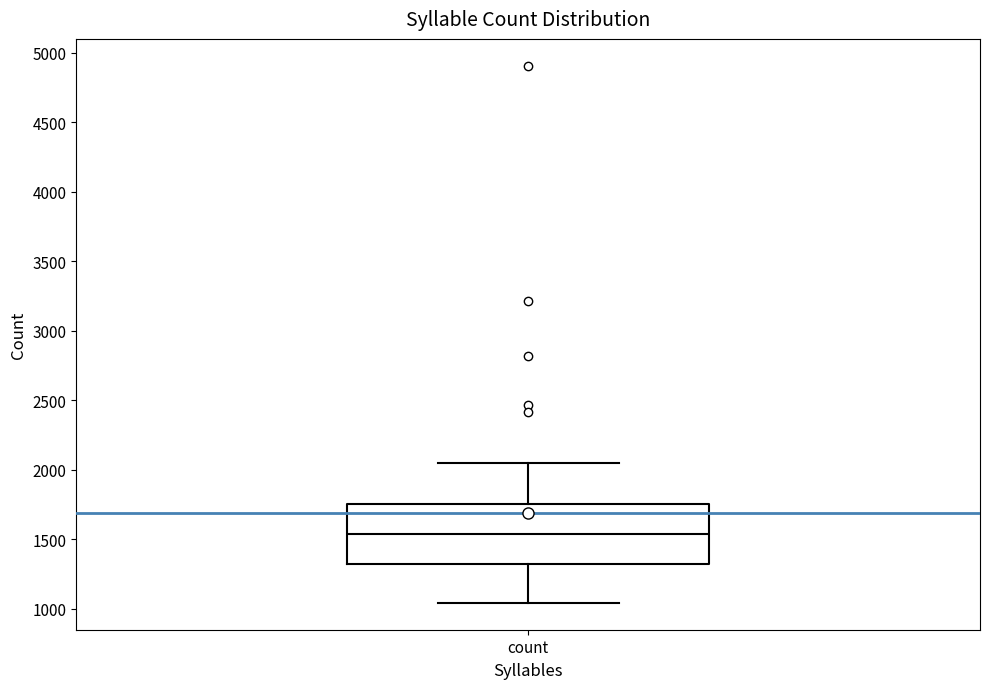

Where does the upper whisker of the box for count end on the y-axis? The values are not printed on the chart, so give them approximately, as read against the axis.

2050